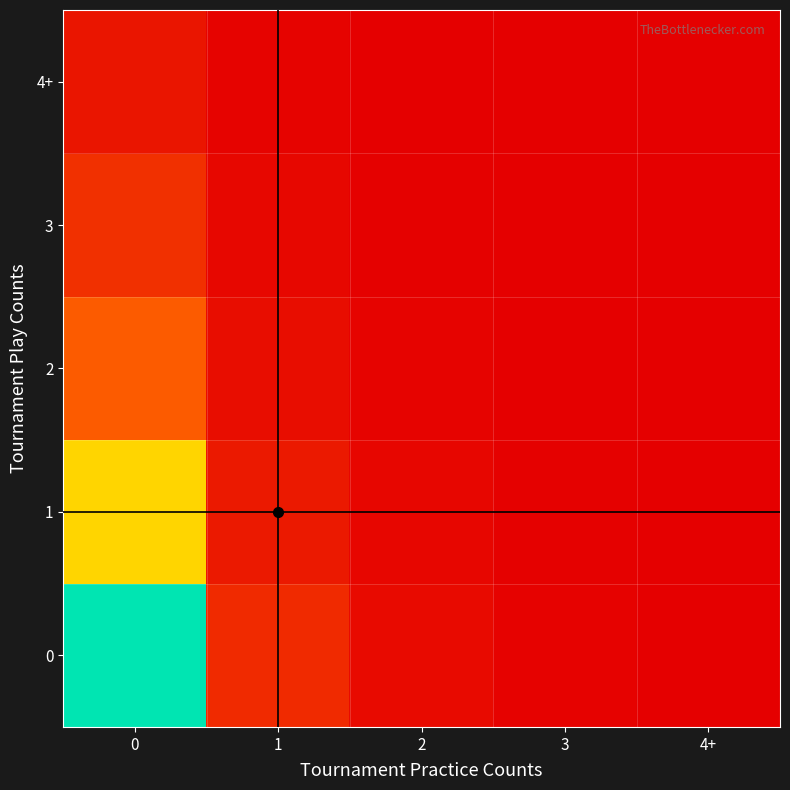

What is the total value across all series at 1?

100